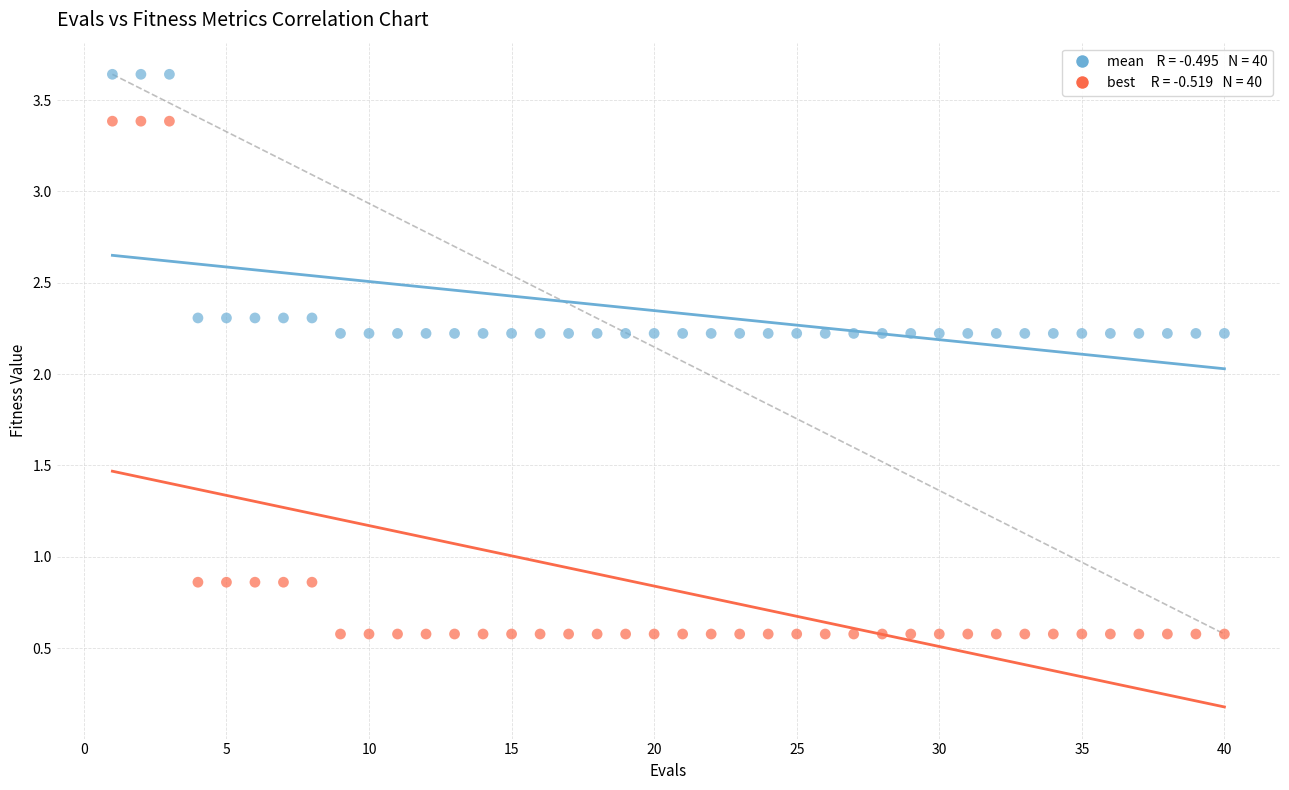

Across all data points, what is the range of Y values (max minus min)?

3.1